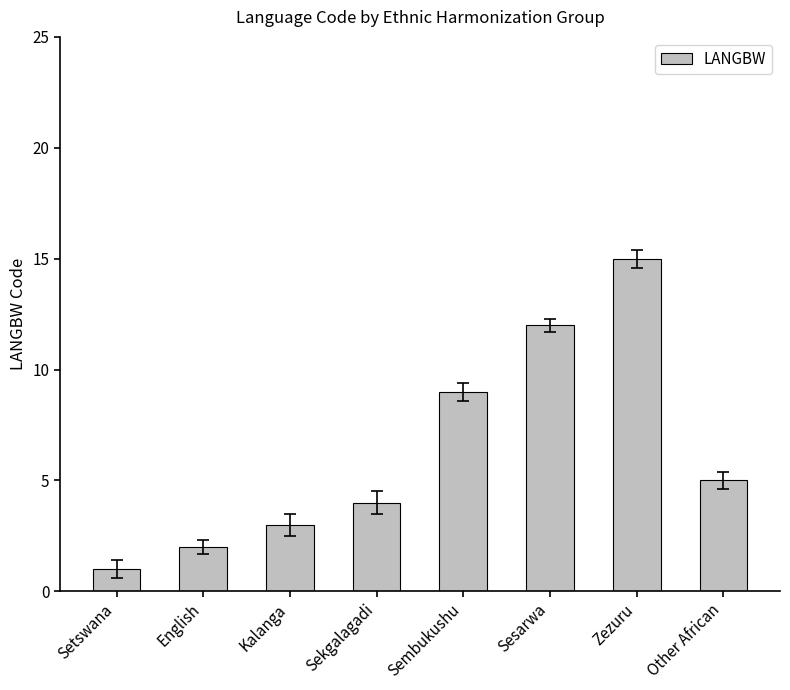

Is it true that the value at Sembukushu is 4?

False